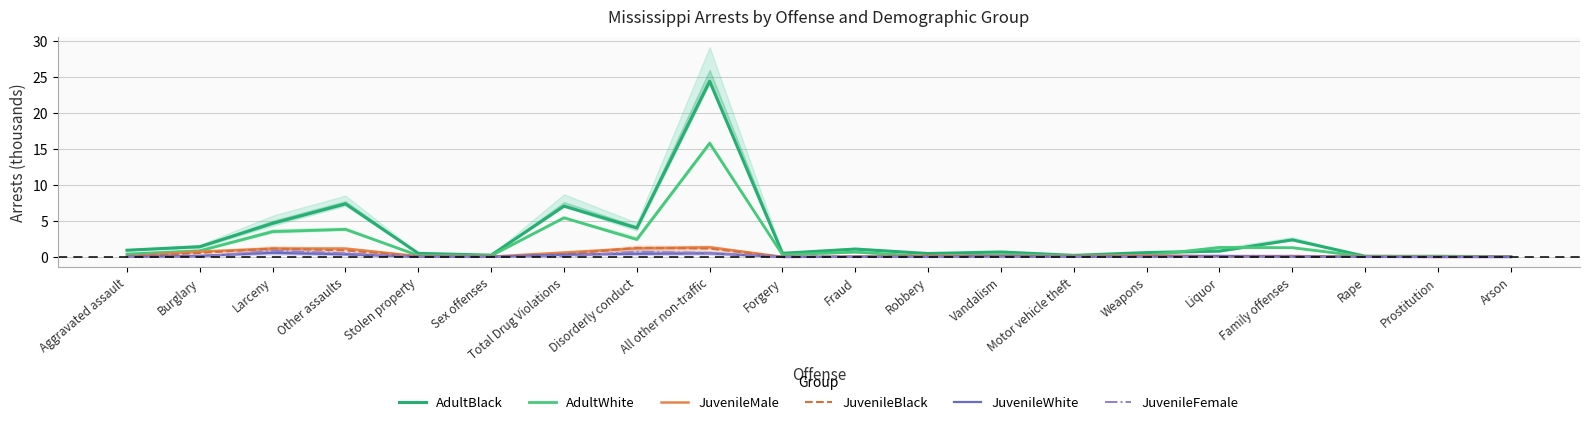

After their last crossing, which series has the higher values: JuvenileBlack or JuvenileMale?

JuvenileMale